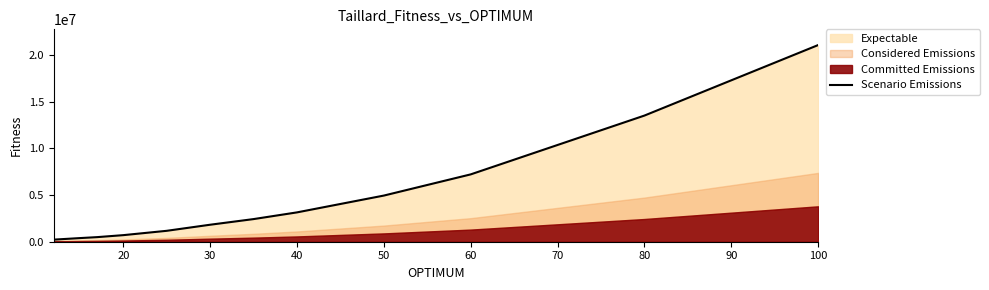

What is the difference between the second highest and second lowest values?

13110970